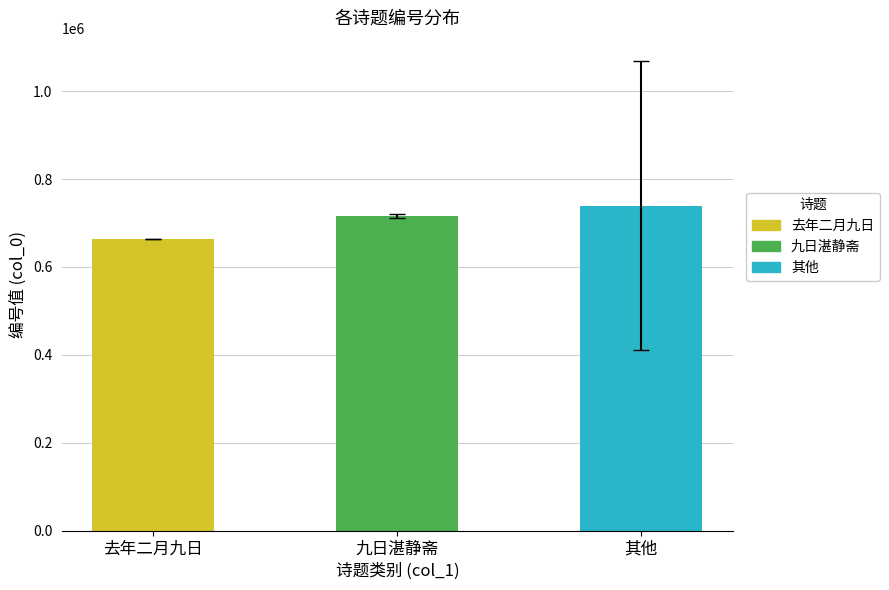

What is the greatest value displayed?

739466.7